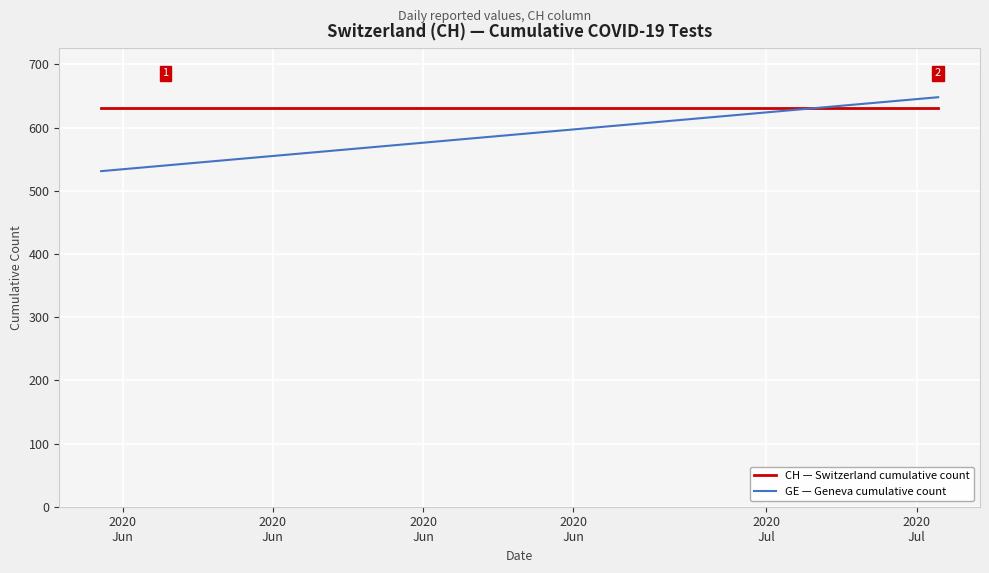

Which series has the largest range (max minus min)?

GE — Geneva cumulative count